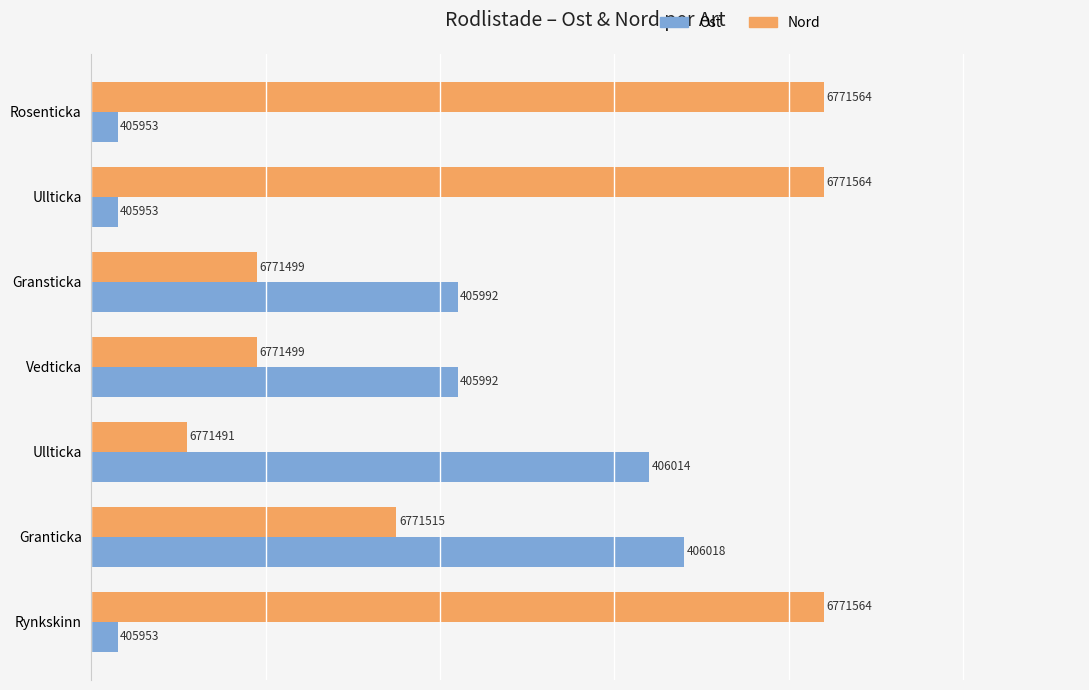

What is the value of the Nord (offset from 6771480) bar at the 1st from the left?

84